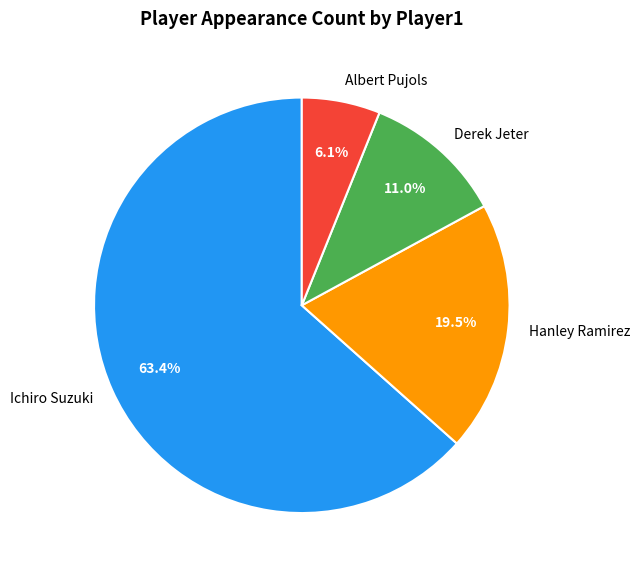

Is it true that Ichiro Suzuki is 63% of the pie?

True